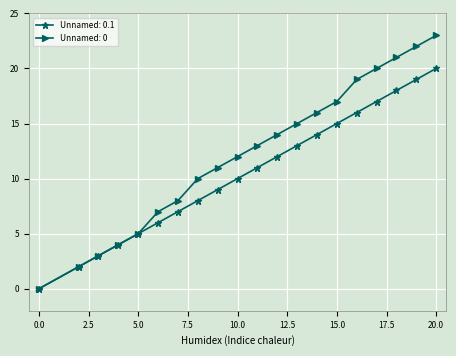

Reading right to left, list all the values displayed in this chart.

Unnamed: 0.1: 20	19	18	17	16	15	14	13	12	11	10	9	8	7	6	5	4	3	2	0
Unnamed: 0: 23	22	21	20	19	17	16	15	14	13	12	11	10	8	7	5	4	3	2	0